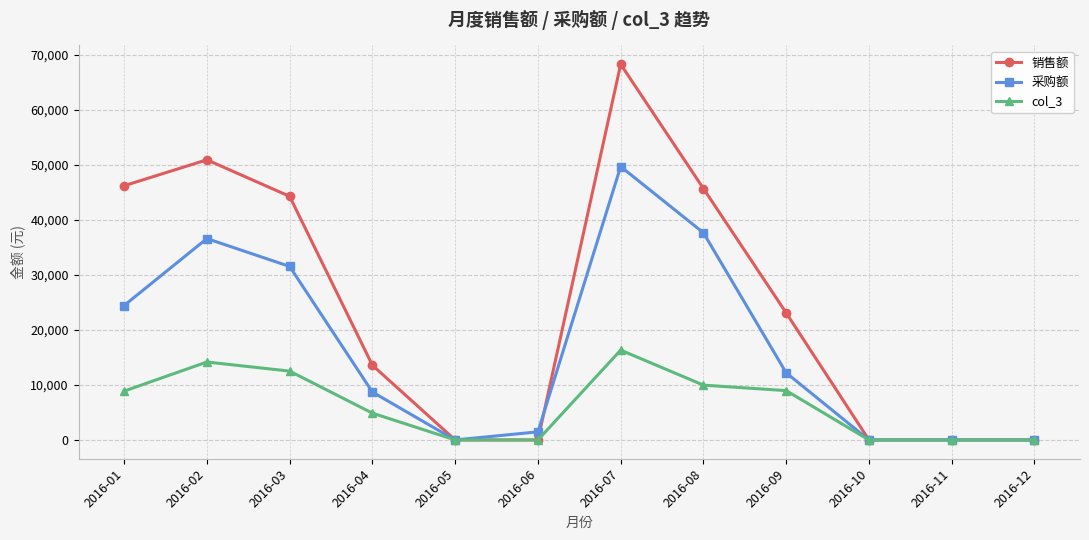

Rank the series by their maximum value, from highest to lowest.

销售额, 采购额, col_3